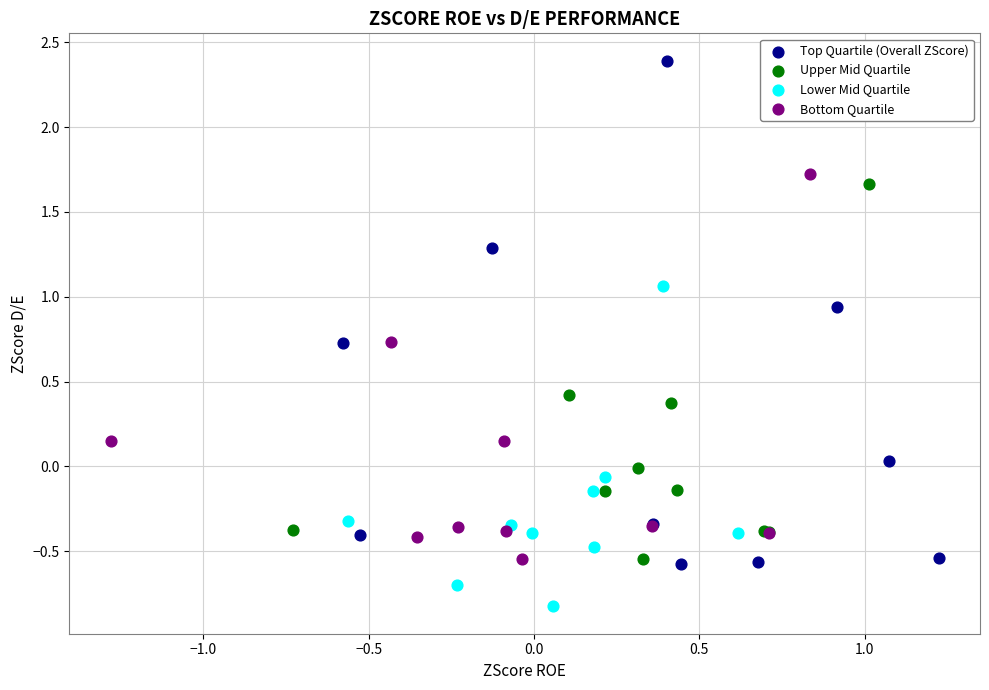

Which series has the widest spread of Y values?

Top Quartile (Overall ZScore)